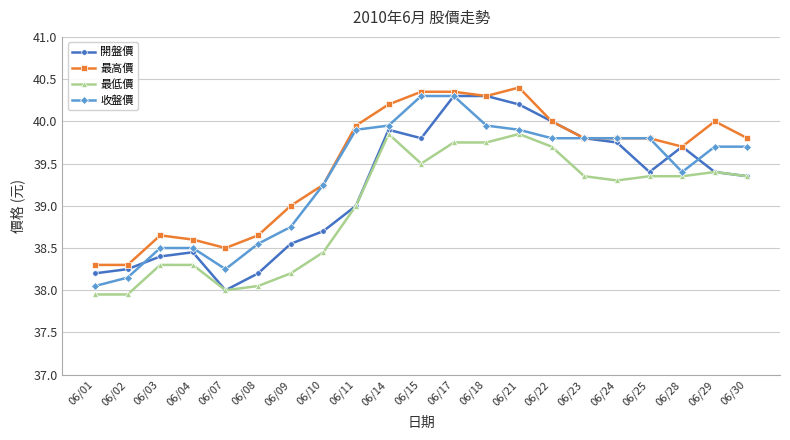

Which series changed the most between 06/03 and 06/18?

開盤價